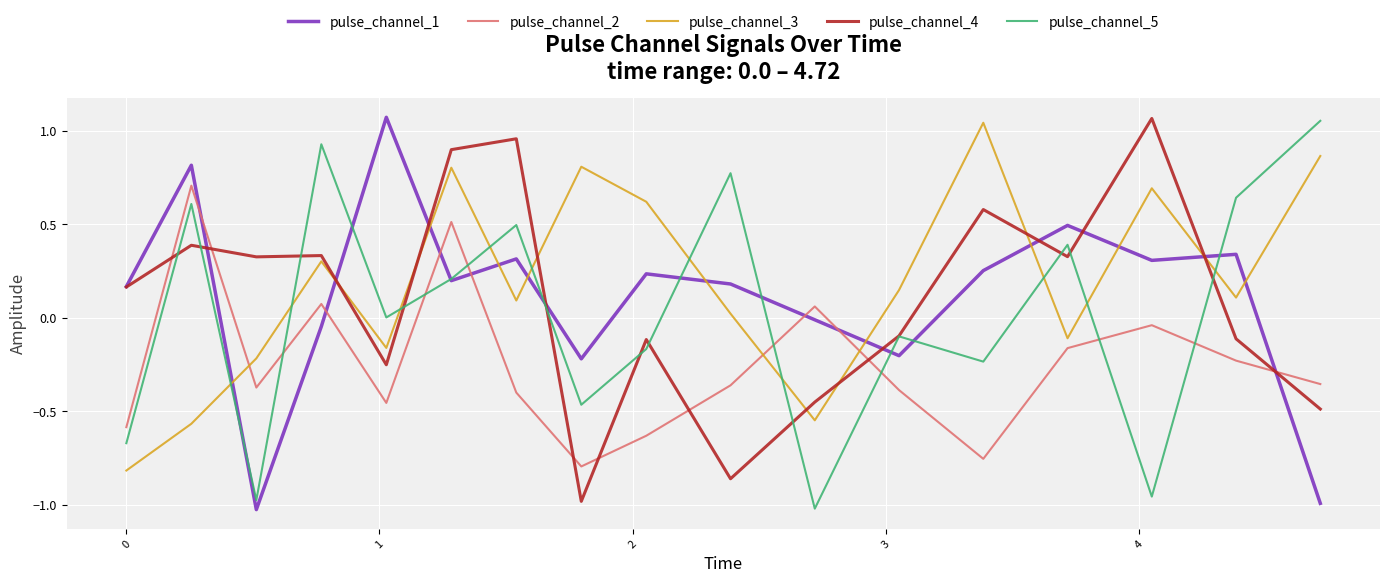

How many series are shown in this chart?

5